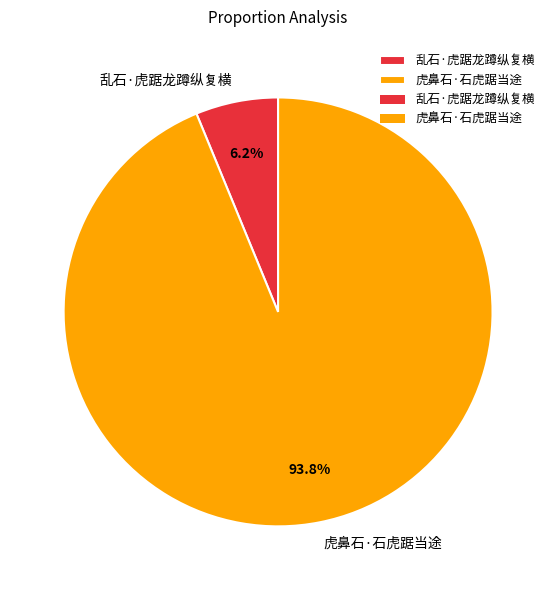

What percentage is the 乱石·虎踞龙蹲纵复横 slice, to the nearest percent?

6%